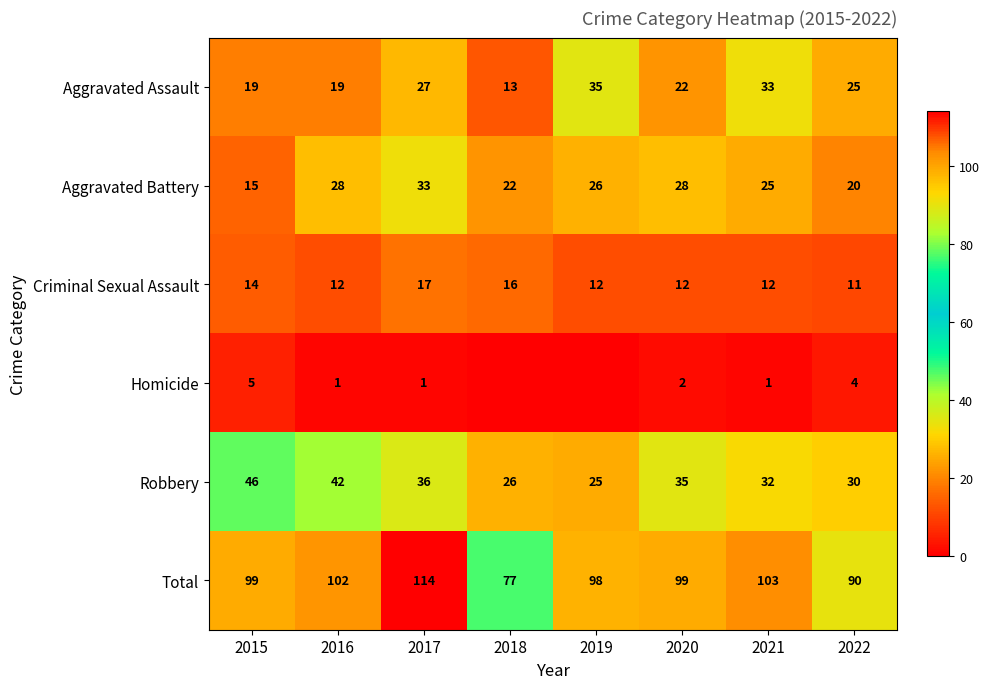

Where is Aggravated Battery nearest to the value 24?

2021